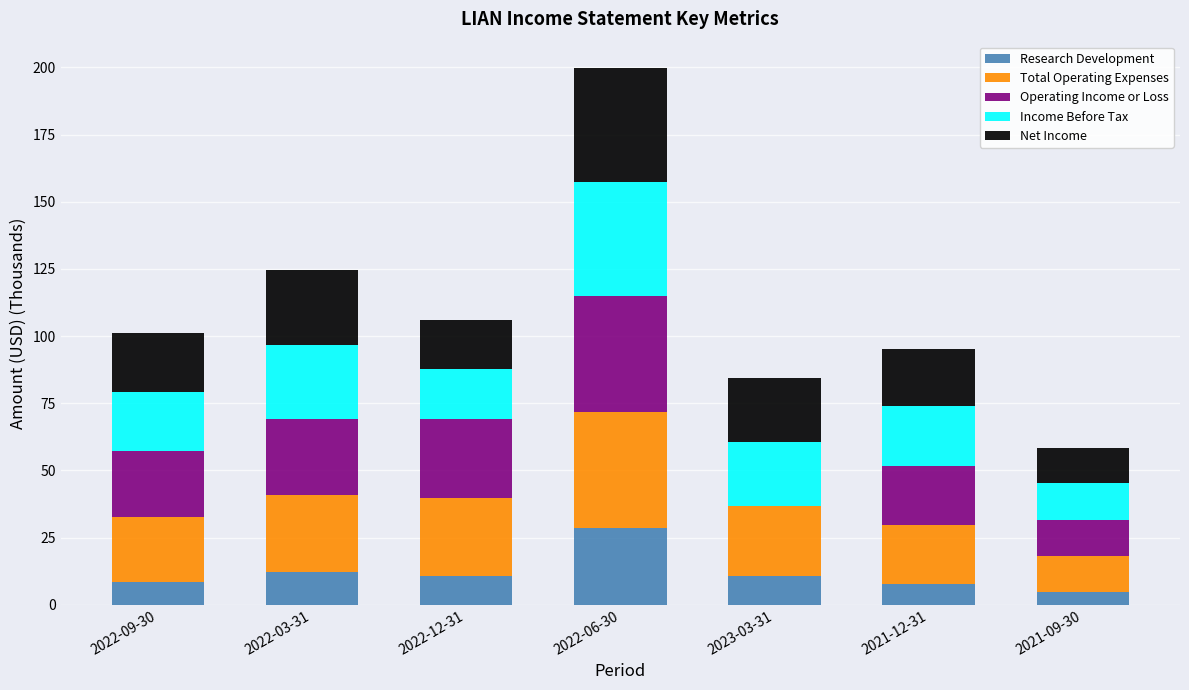

What is the sum of the Research Development values at 2023-03-31 and 2022-06-30?

39.4